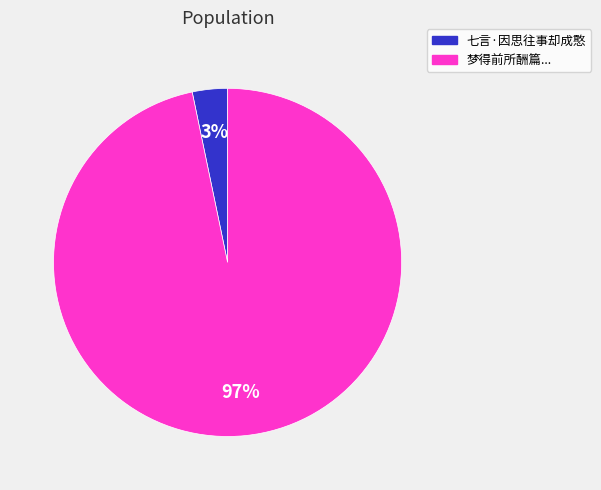

Is there a majority slice in this chart?

Yes